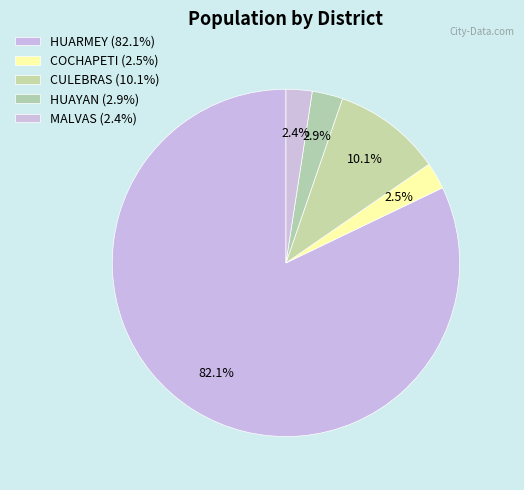

The HUARMEY slice represents 82% of the pie. True or false?

True